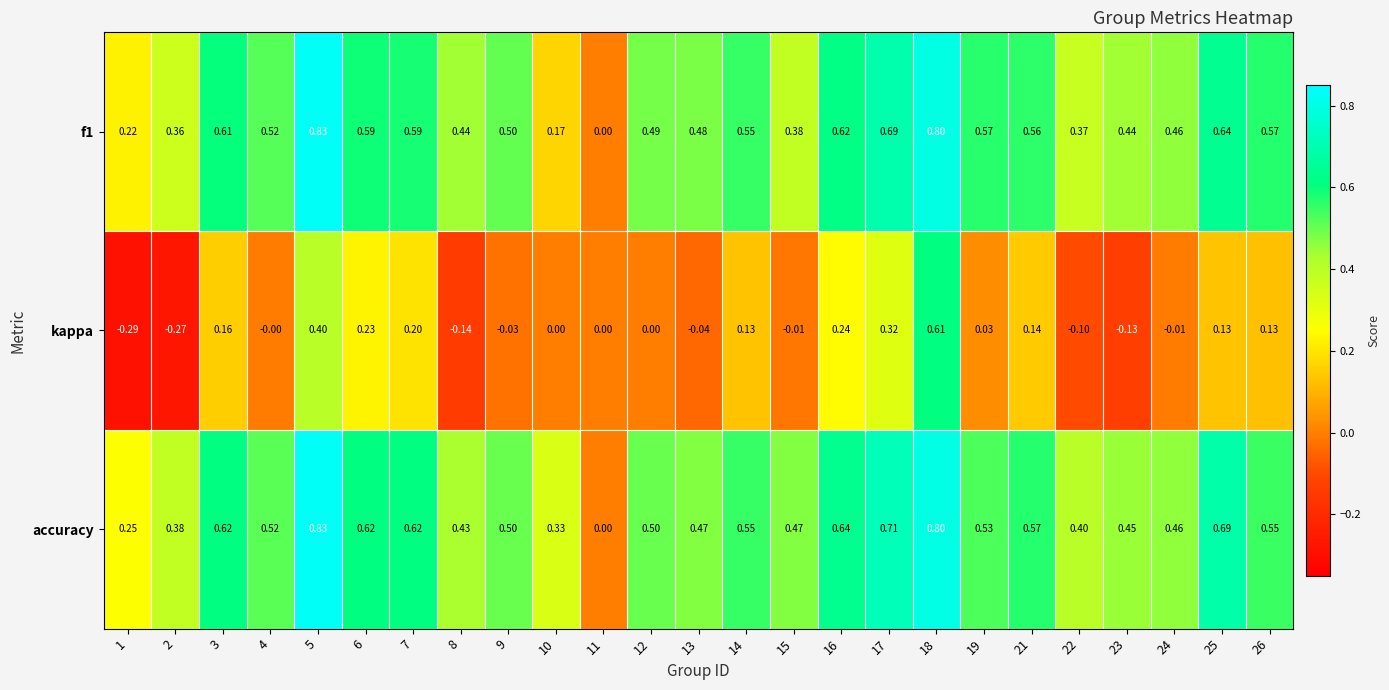

Which series has the widest spread of values?

kappa